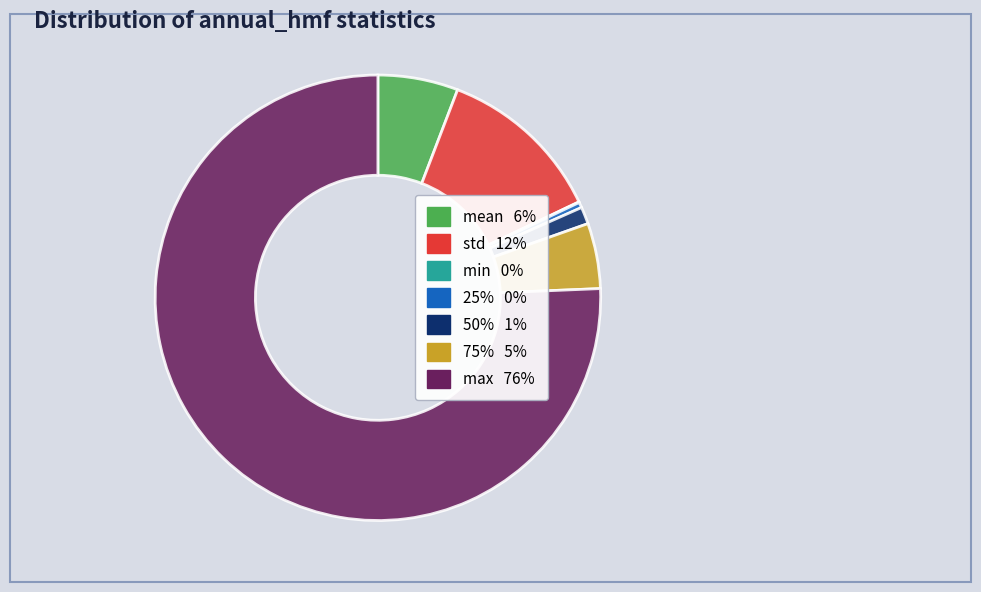

Do 75% and mean together represent more than half of the pie?

No